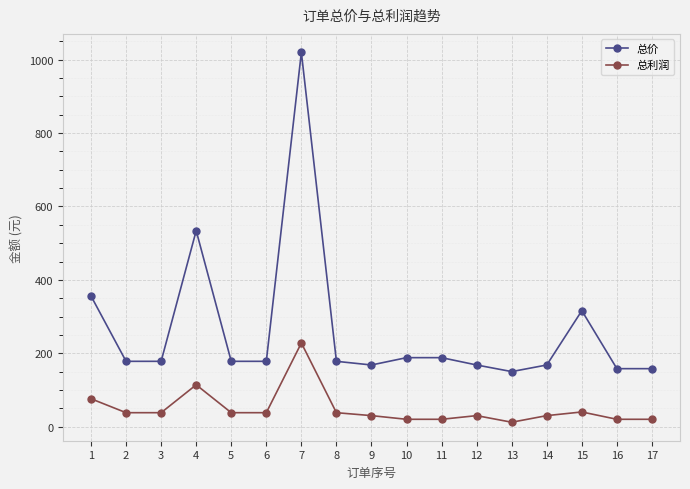

Where is 总价 nearest to the value 585?

4